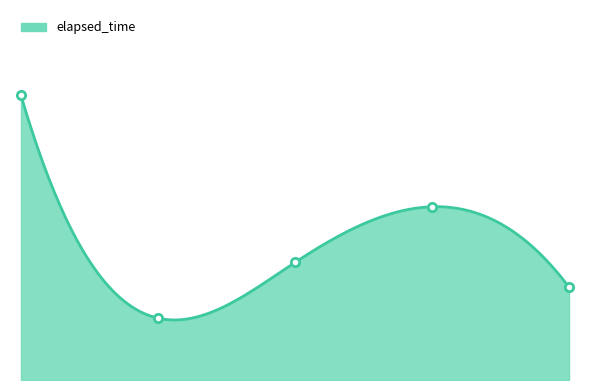

Rank the categories by value from lowest to highest.

1550227443815, 1550227513560, 1550227465608, 1550227496212, 1550227429945